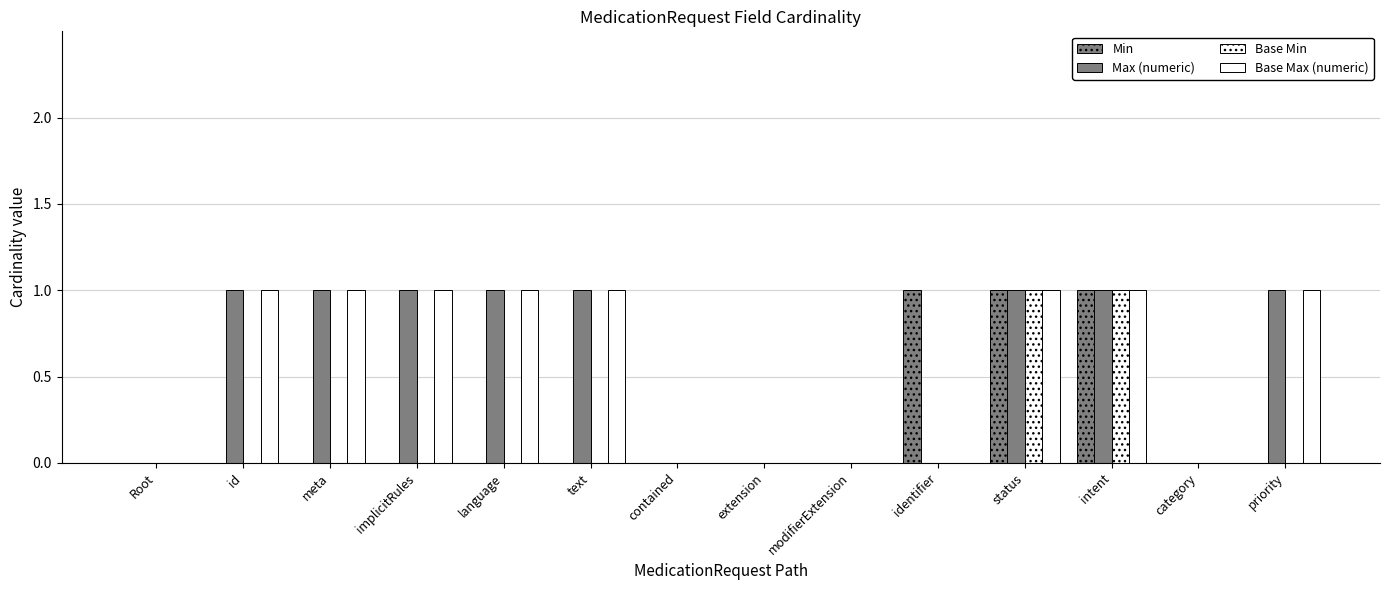

How many groups of bars are there?

14